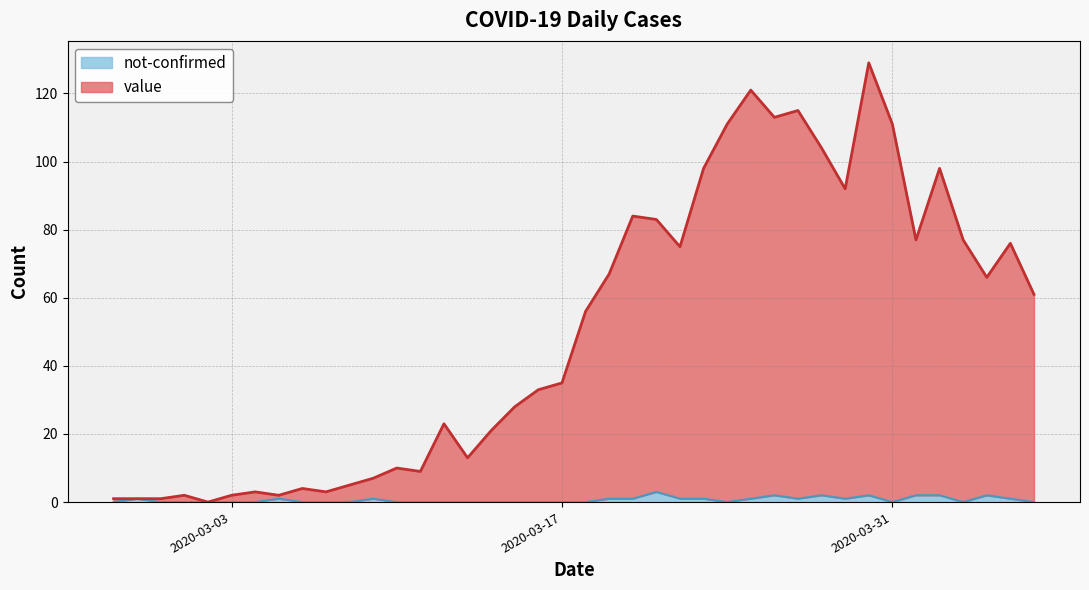

At which category does value reach its first local valley?

2020-03-02